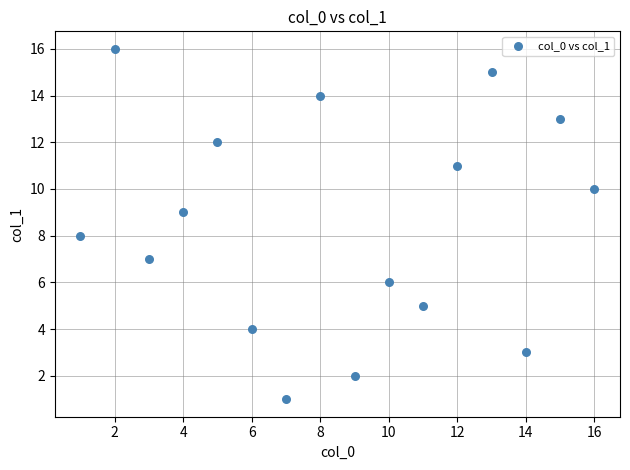

What is the range of X values (max minus min)?

15